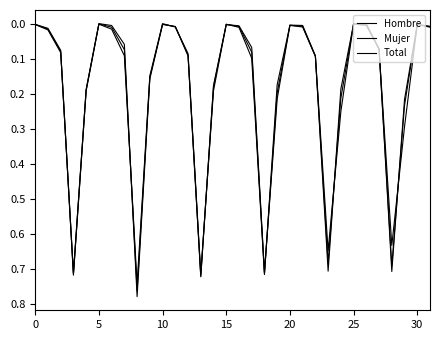

How many lines are shown in the chart?

3